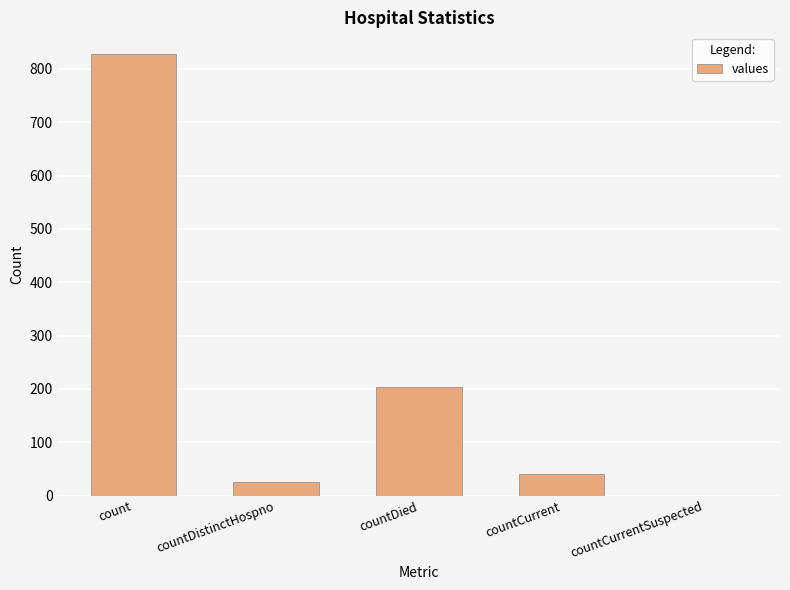

The chart shows a value of 295 at countCurrentSuspected. True or false?

False